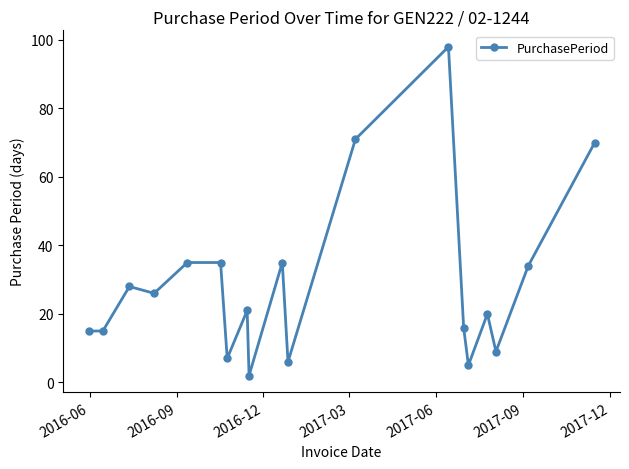

What is the sum of all values?

548